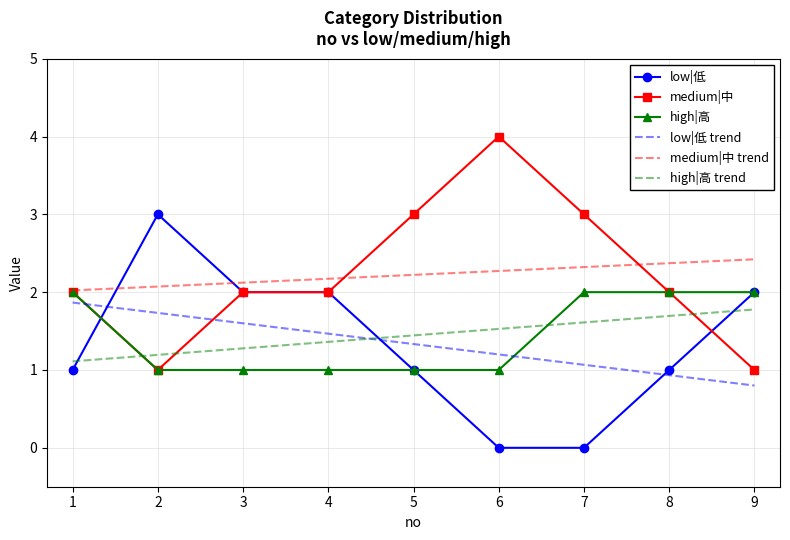

What is the sum of all high|高 trend values?

13.0